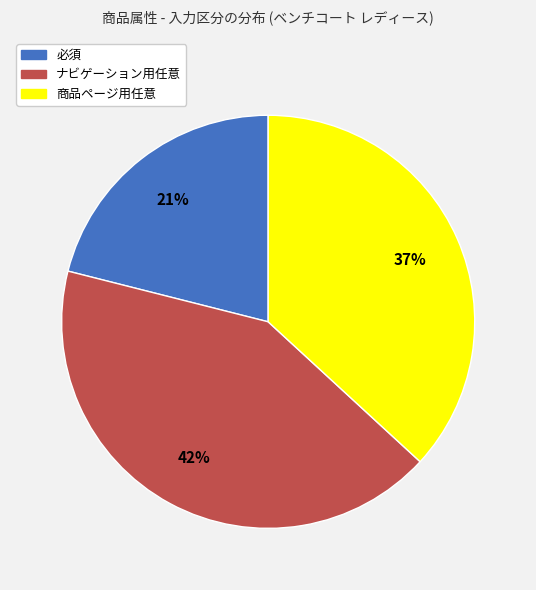

To the nearest percent, what is the average slice percentage?

33%